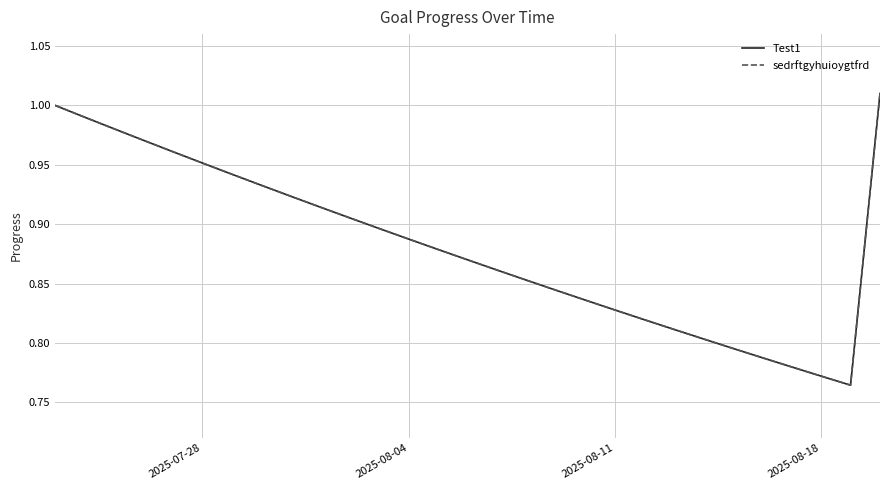

Does the chart have visible grid lines?

Yes